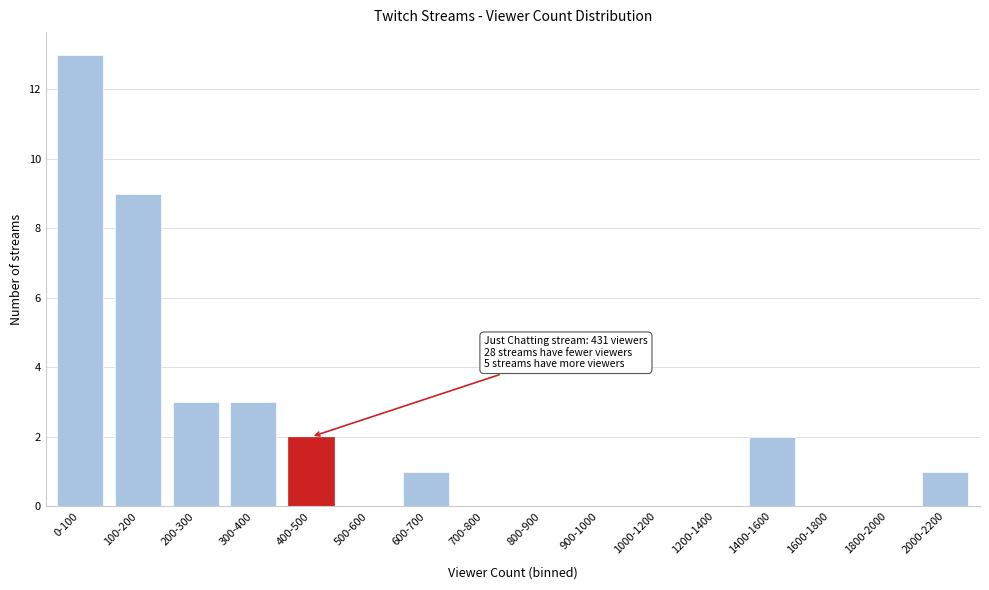

Reading right to left, extract all data points from this chart.

2000-2200=1	1800-2000=0	1600-1800=0	1400-1600=2	1200-1400=0	1000-1200=0	900-1000=0	800-900=0	700-800=0	600-700=1	500-600=0	400-500=2	300-400=3	200-300=3	100-200=9	0-100=13